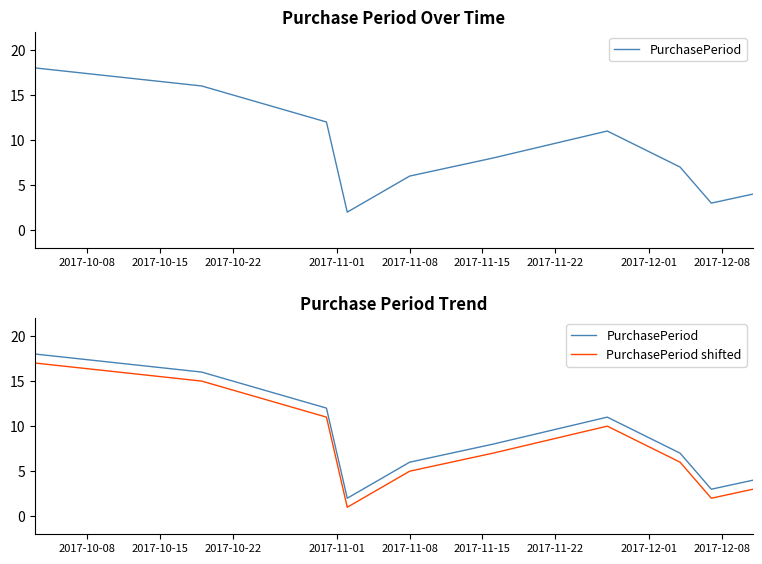

Where does the PurchasePeriod shifted series first go above 7?

2017-10-08